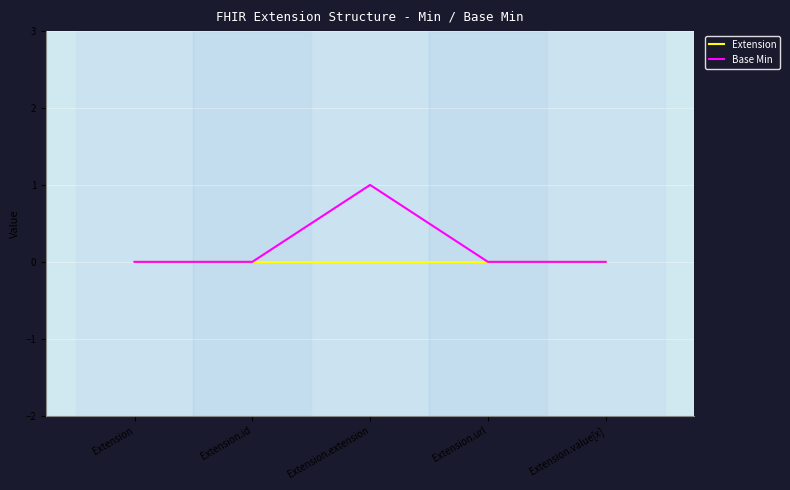

What is the total value across all series at Extension.extension?

1